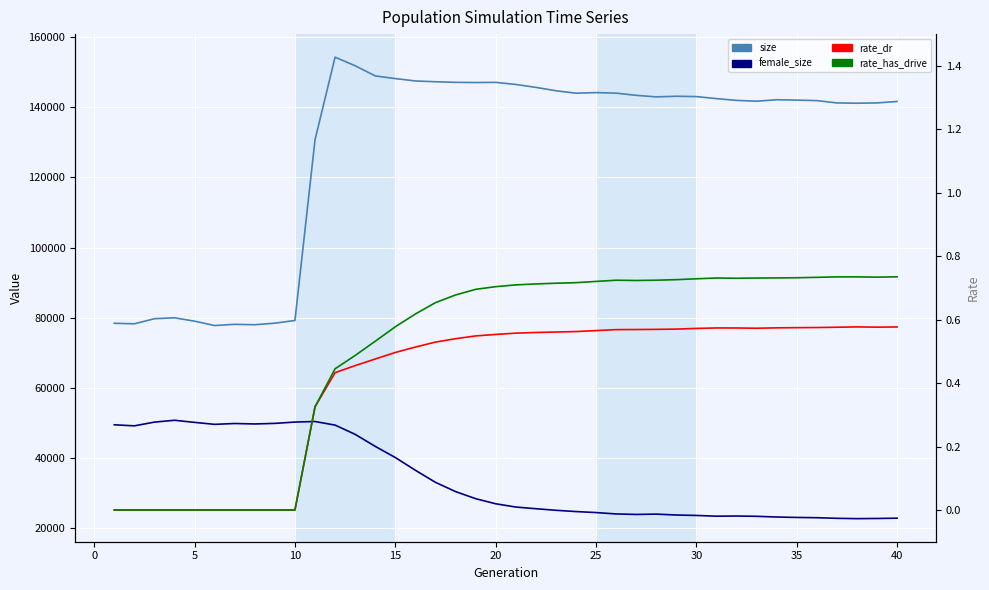

What is the sum of all rate_dr values?

16.3